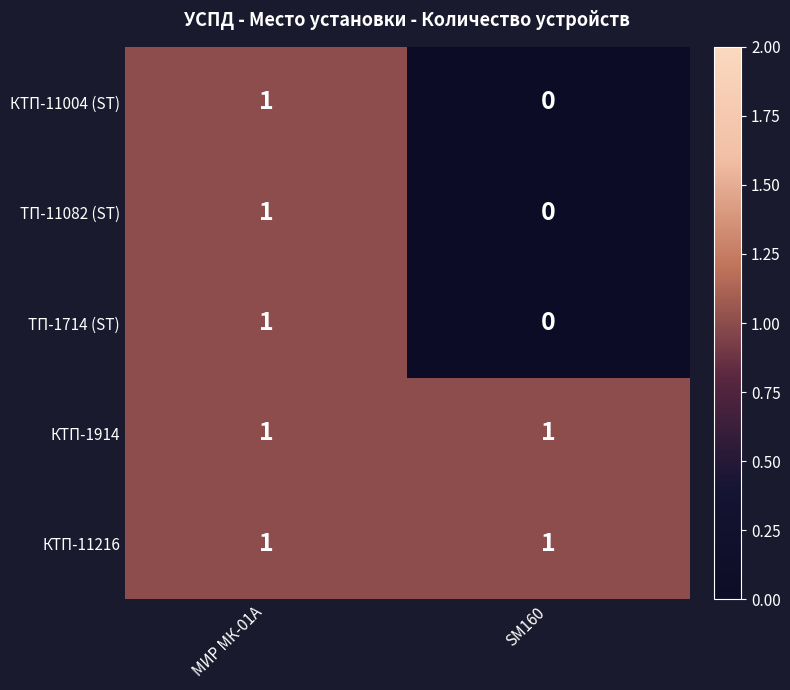

Reading right to left, list all the values displayed in this chart.

КТП-11004 (ST): 0	1
ТП-11082 (ST): 0	1
ТП-1714 (ST): 0	1
КТП-1914: 1	1
КТП-11216: 1	1